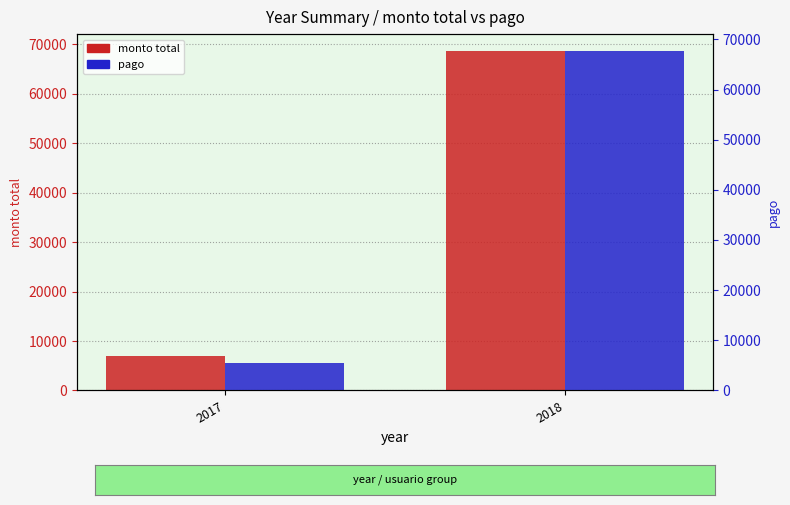

At which category is the sum across all series the highest?

2018